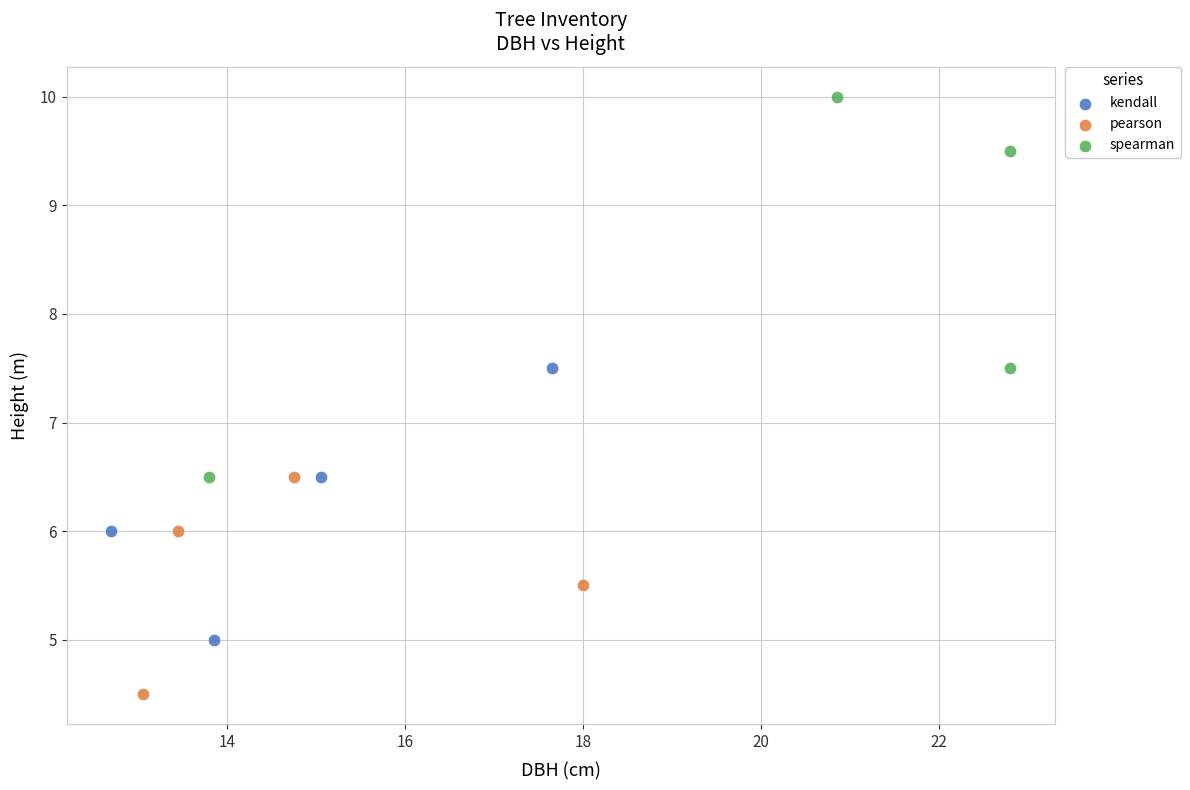

Which series reaches the minimum Y coordinate?

pearson